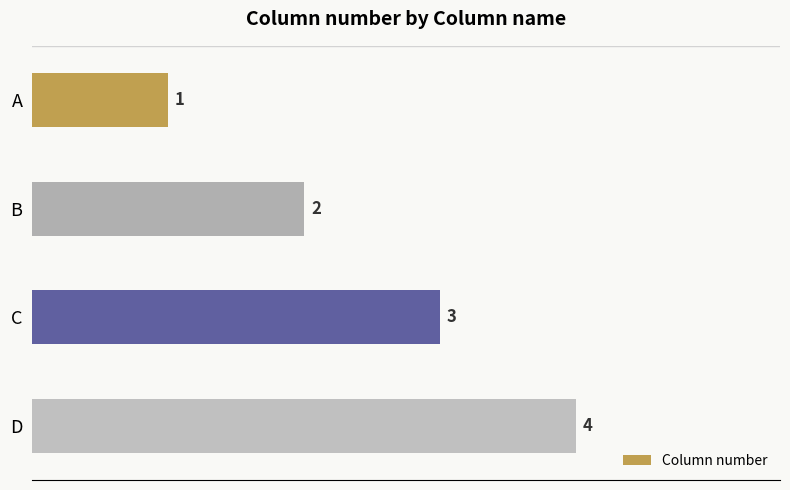

How many values are between 2 and 4?

3